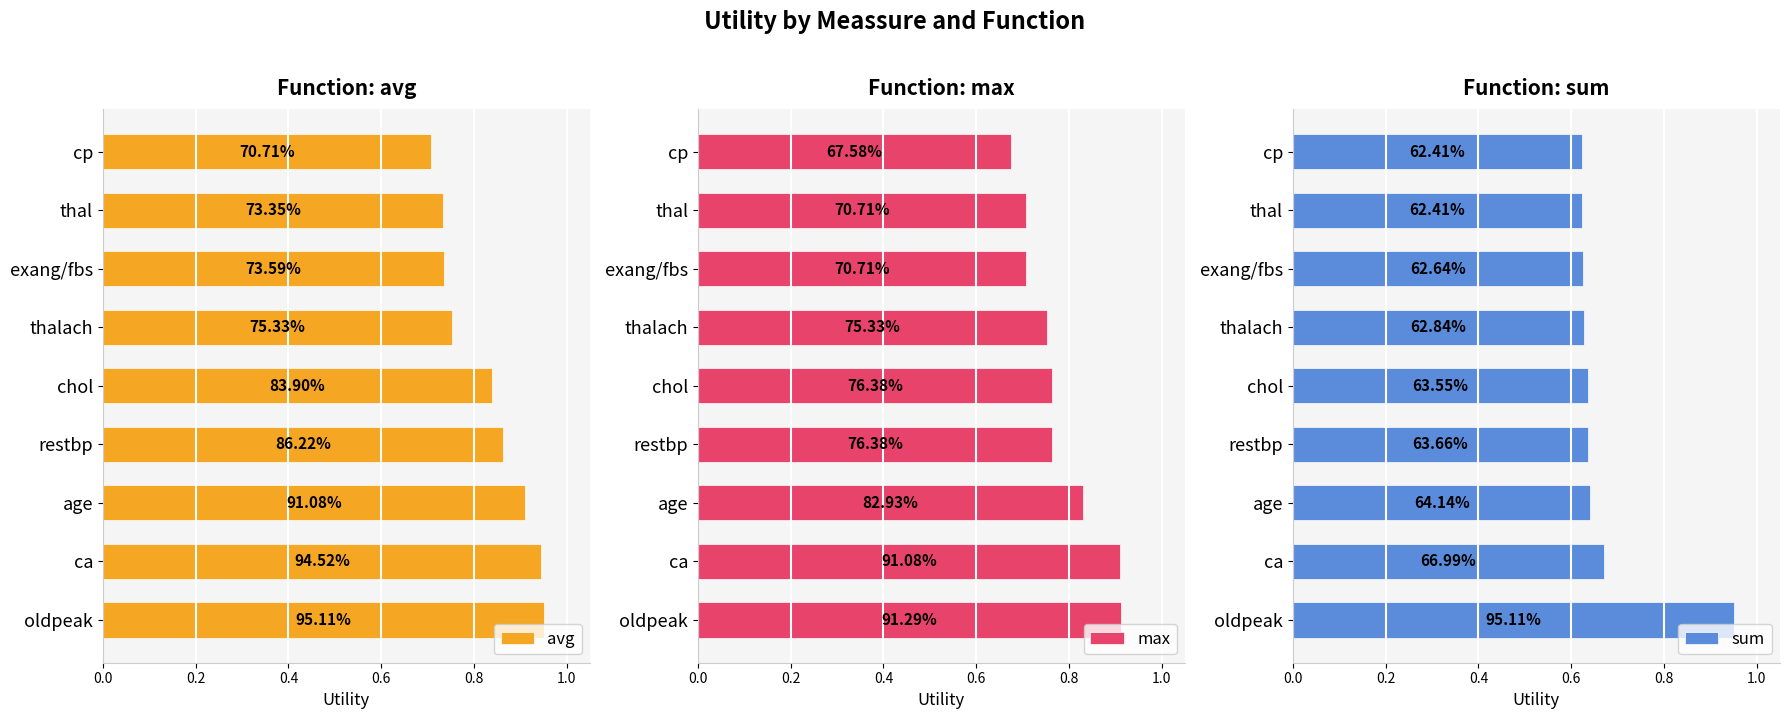

What is the sum of all sum values?

6.0